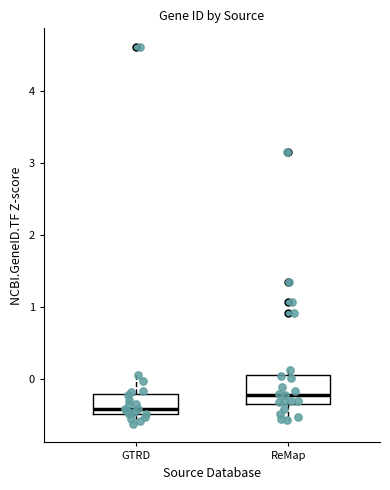

Which box is the tallest, from its lower edge to its upper edge?

ReMap